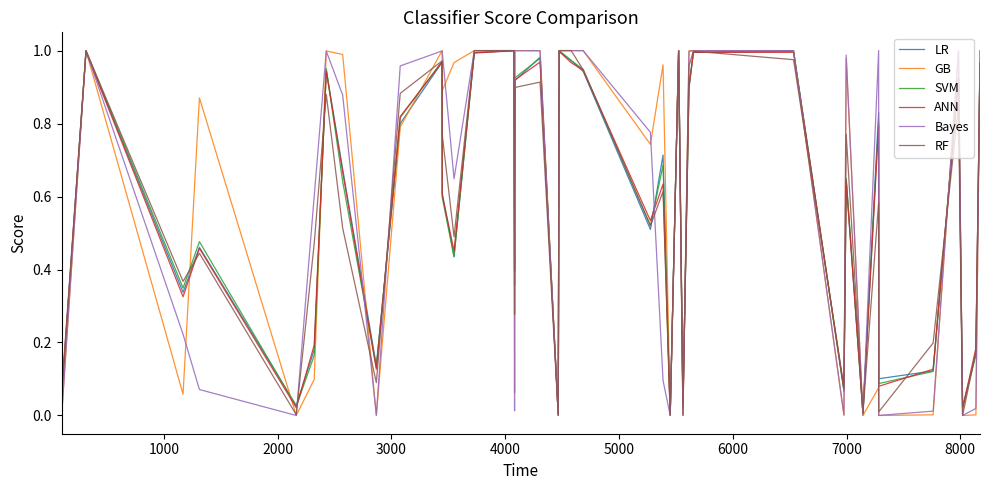

How many lines are shown in the chart?

6